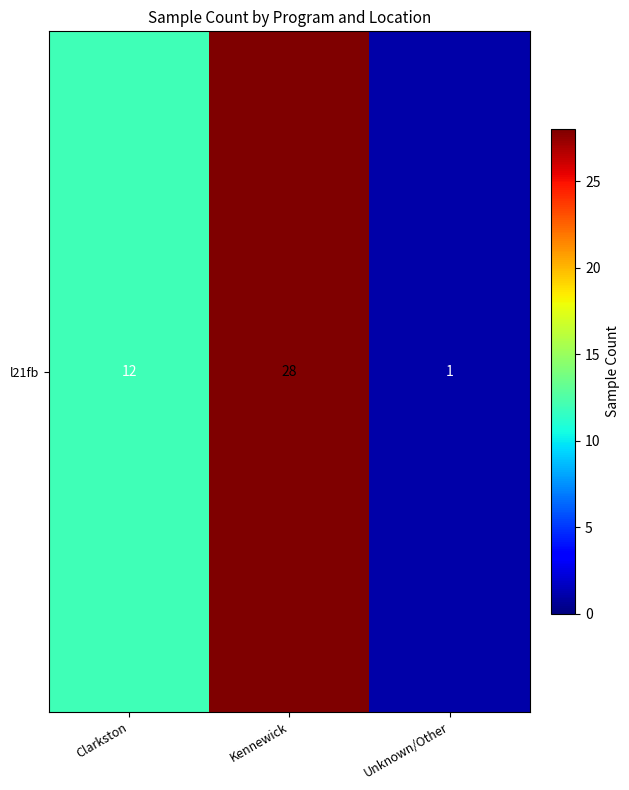

At which label is the value closest to 14?

Clarkston